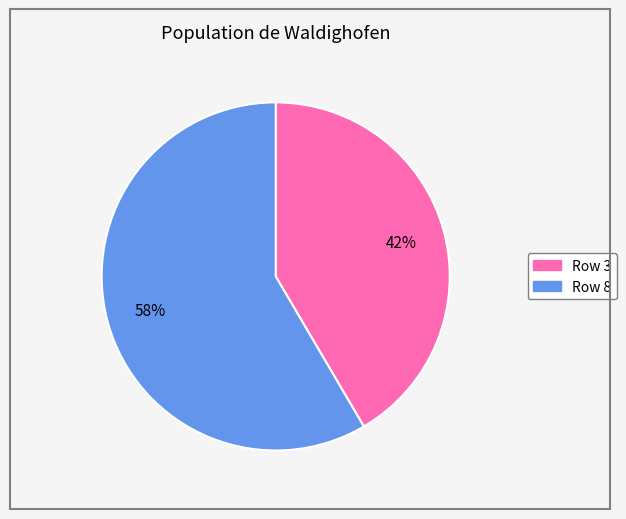

Which category has the smallest portion of the pie?

Row 3